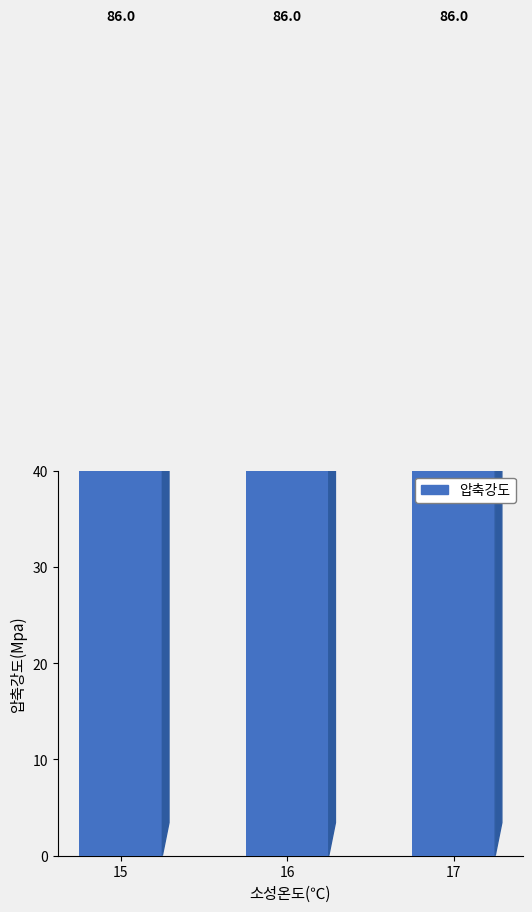

Which label corresponds to the smallest value in the chart?

15